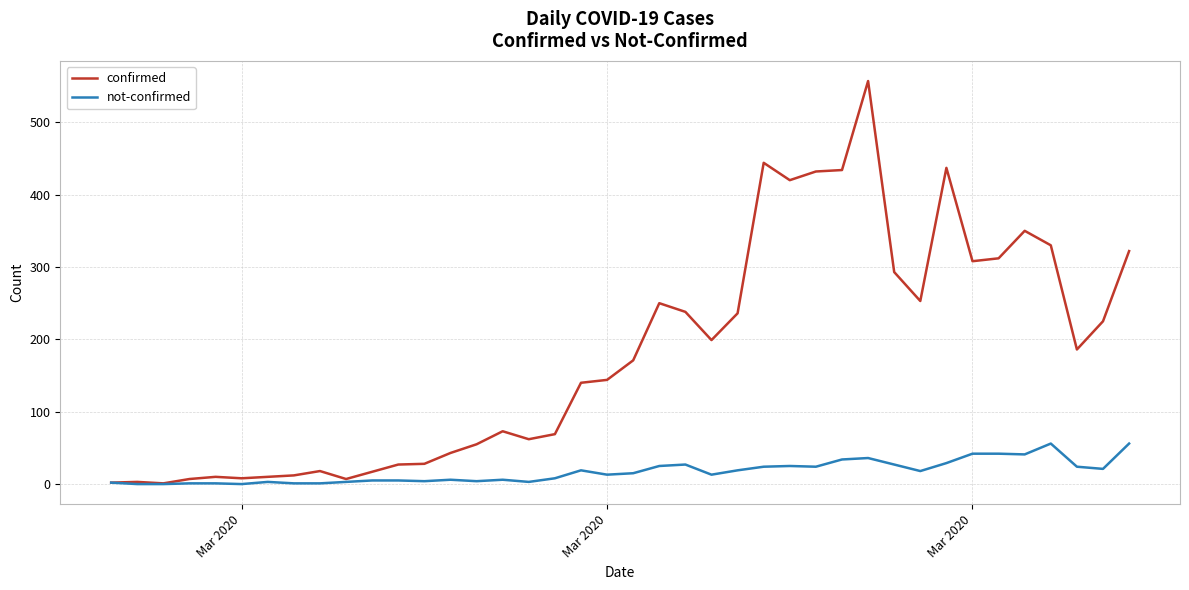

What is the highest value of the not-confirmed series?

56